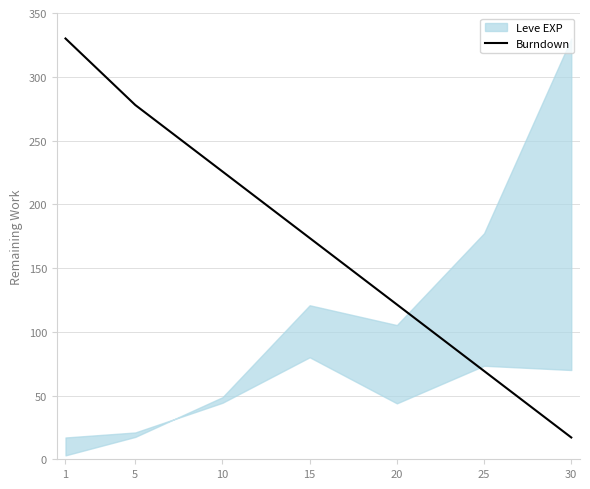

True or false: there are more than 1 points higher than both neighbors.

False